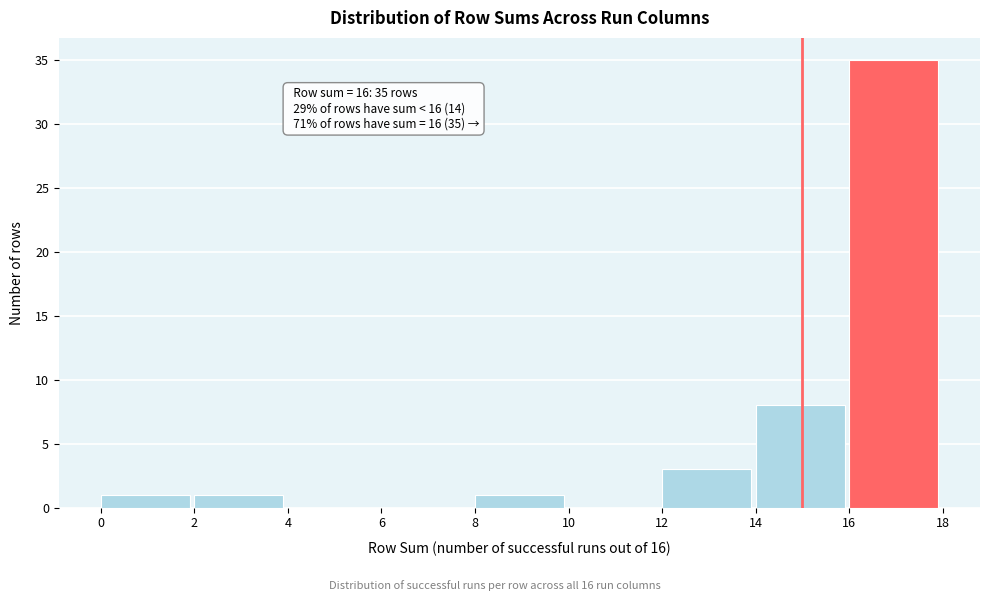

Over which range of the x-axis is the bar tallest?

16 to 18